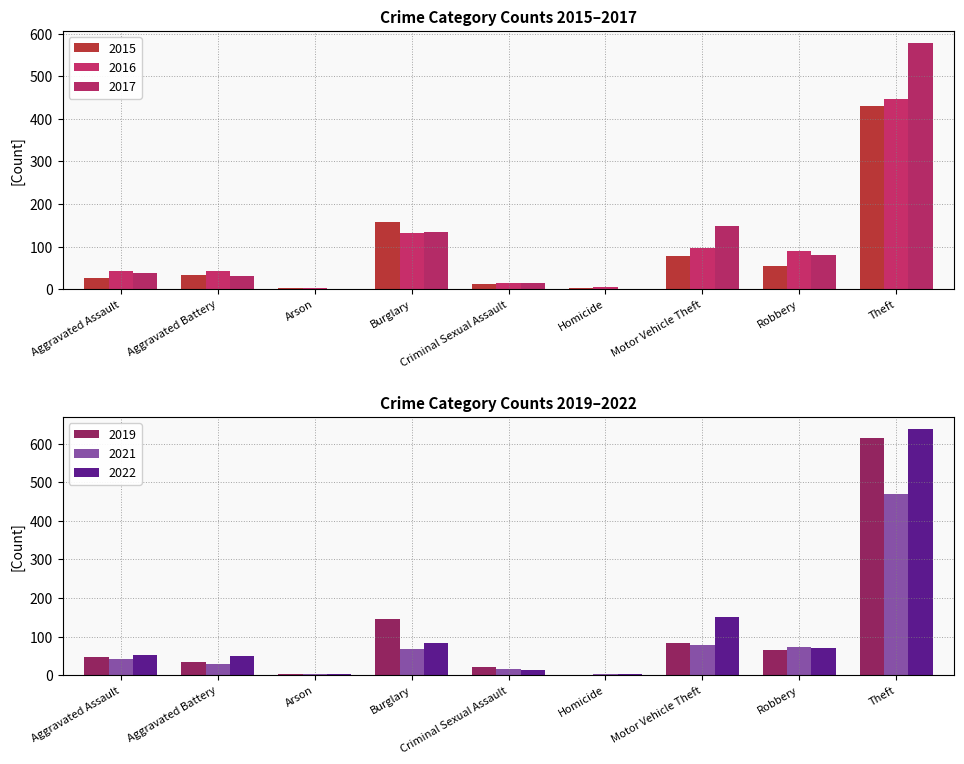

Reading left to right, what are all the values shown in this chart?

2015: Aggravated Assault=25	Aggravated Battery=34	Arson=2	Burglary=157	Criminal Sexual Assault=11	Homicide=2	Motor Vehicle Theft=77	Robbery=55	Theft=431
2019: Aggravated Assault=46	Aggravated Battery=35	Arson=2	Burglary=145	Criminal Sexual Assault=22	Homicide=1	Motor Vehicle Theft=83	Robbery=66	Theft=615
2021: Aggravated Assault=42	Aggravated Battery=28	Arson=4	Burglary=68	Criminal Sexual Assault=17	Homicide=2	Motor Vehicle Theft=79	Robbery=72	Theft=470
2022: Aggravated Assault=52	Aggravated Battery=49	Arson=3	Burglary=83	Criminal Sexual Assault=14	Homicide=2	Motor Vehicle Theft=150	Robbery=71	Theft=637
2016: Aggravated Assault=43	Aggravated Battery=42	Arson=3	Burglary=132	Criminal Sexual Assault=14	Homicide=6	Motor Vehicle Theft=97	Robbery=89	Theft=447
2017: Aggravated Assault=38	Aggravated Battery=31	Arson=1	Burglary=134	Criminal Sexual Assault=14	Homicide=1	Motor Vehicle Theft=148	Robbery=81	Theft=578